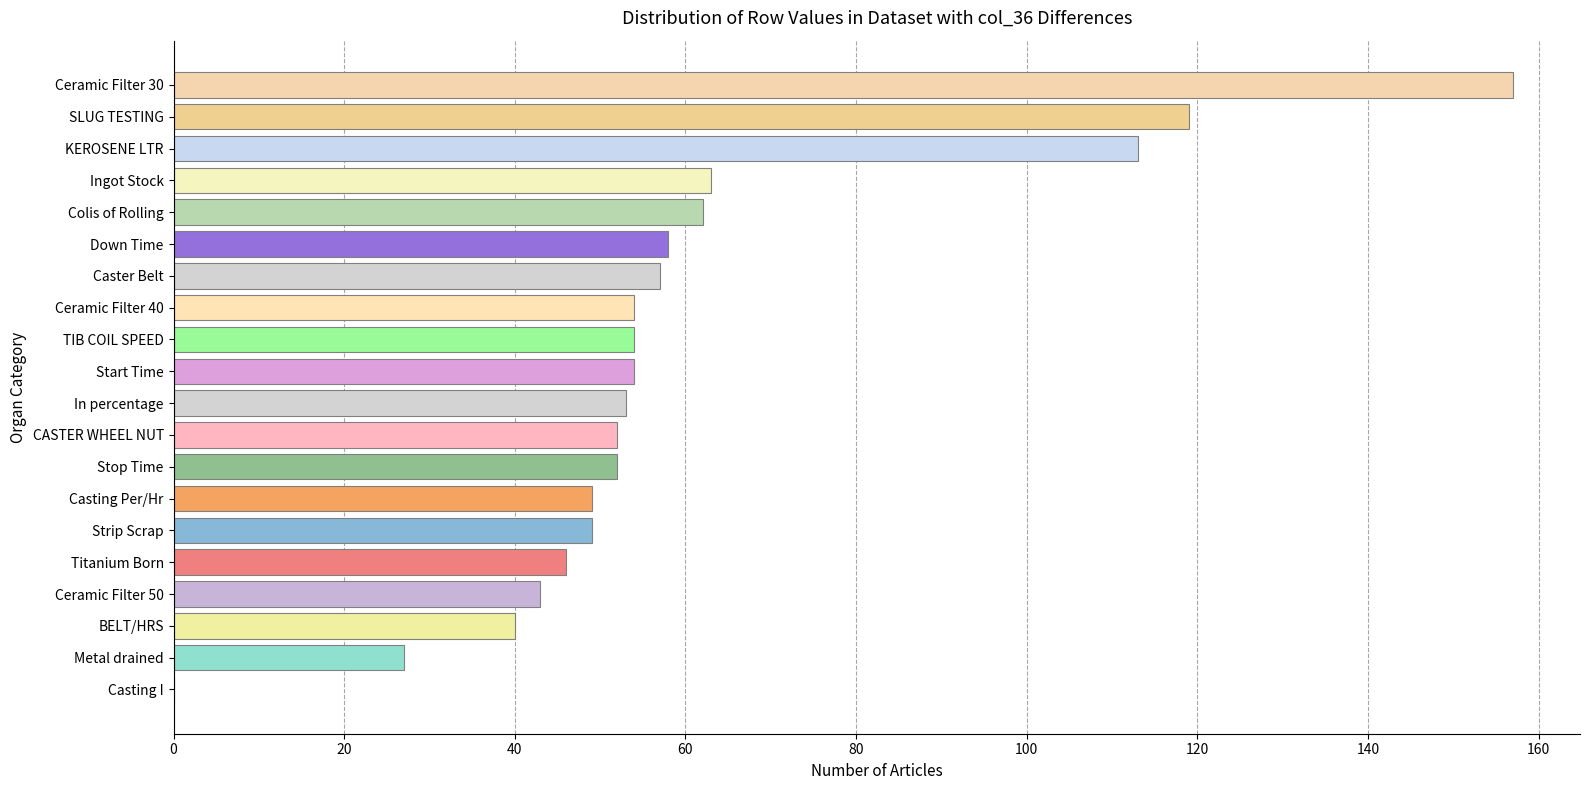

What is the greatest value displayed?

157